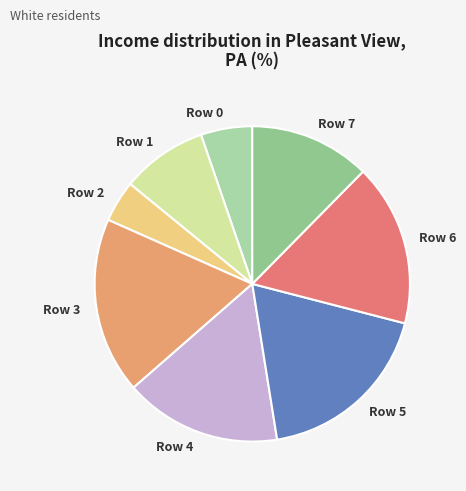

Which category has the smallest portion of the pie?

Row 2